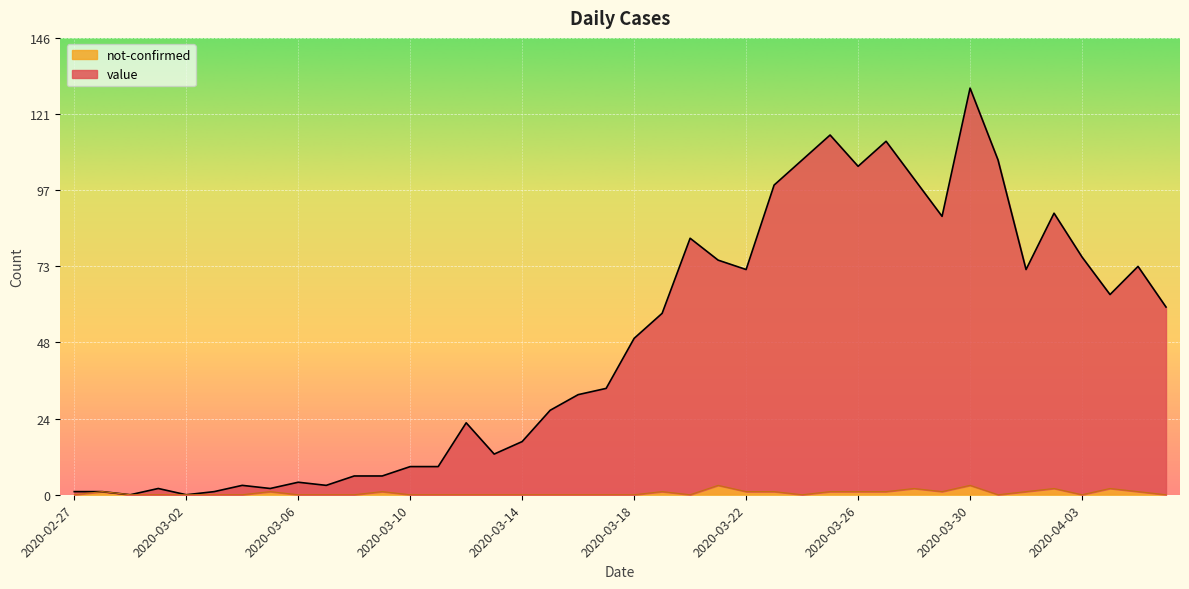

What is the difference between the not-confirmed values at 2020-02-27 and 2020-03-25?

1